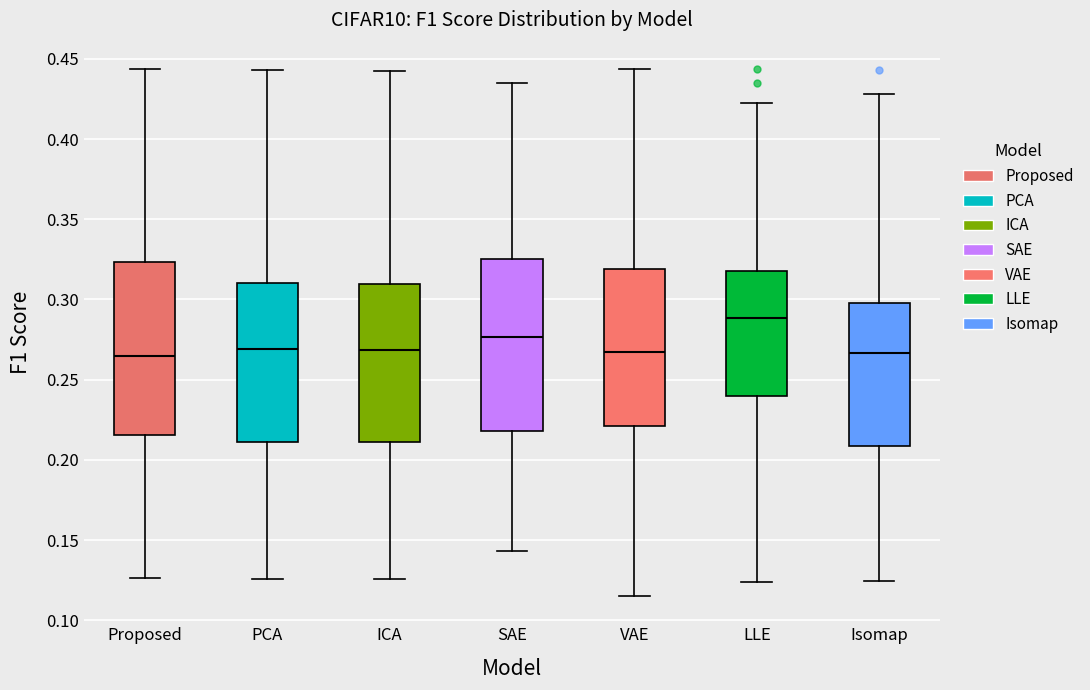

Where does the median line of the box for Isomap sit on the y-axis? The values are not printed on the chart, so give them approximately, as read against the axis.

0.265